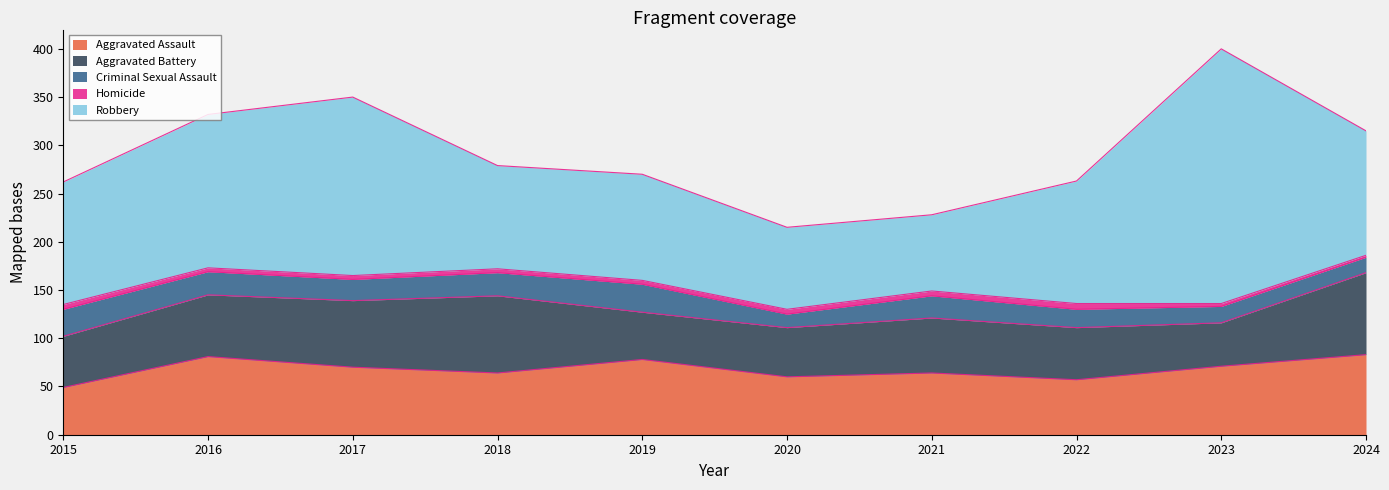

At which category is the sum across all series the highest?

2023